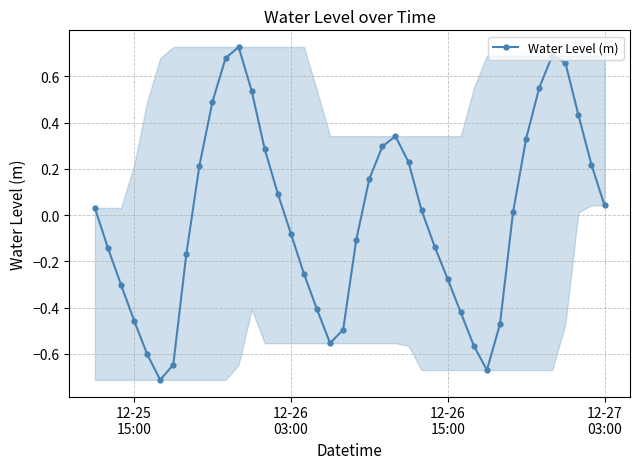

True or false: there are more than 1 points higher than both neighbors.

True